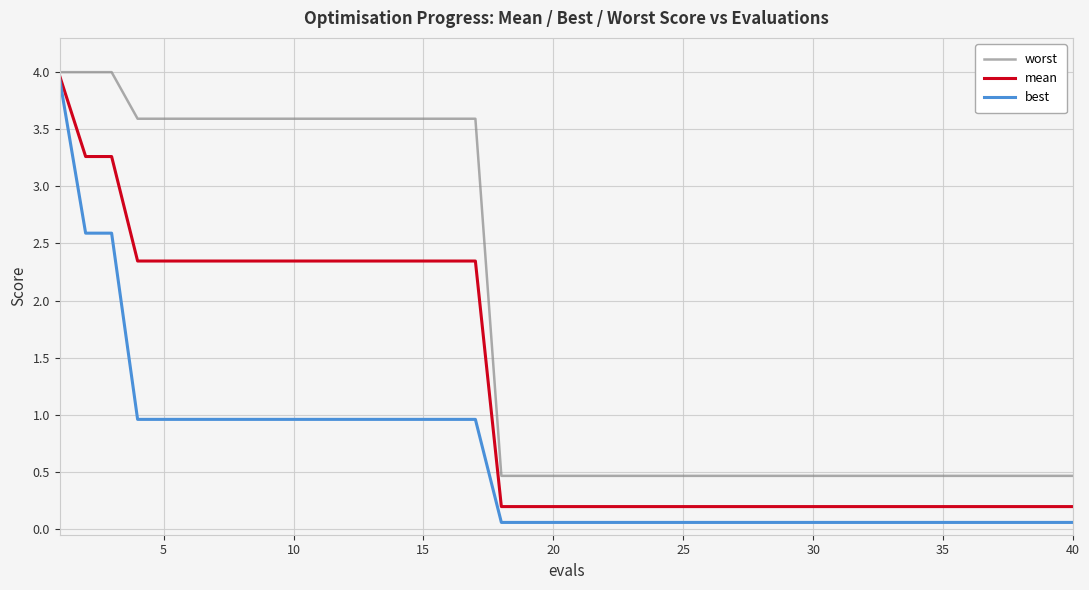

How many lines are shown in the chart?

3